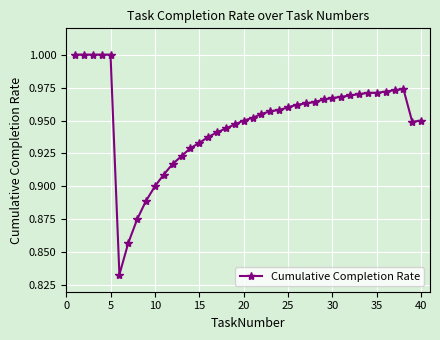

What is the average value?

0.9